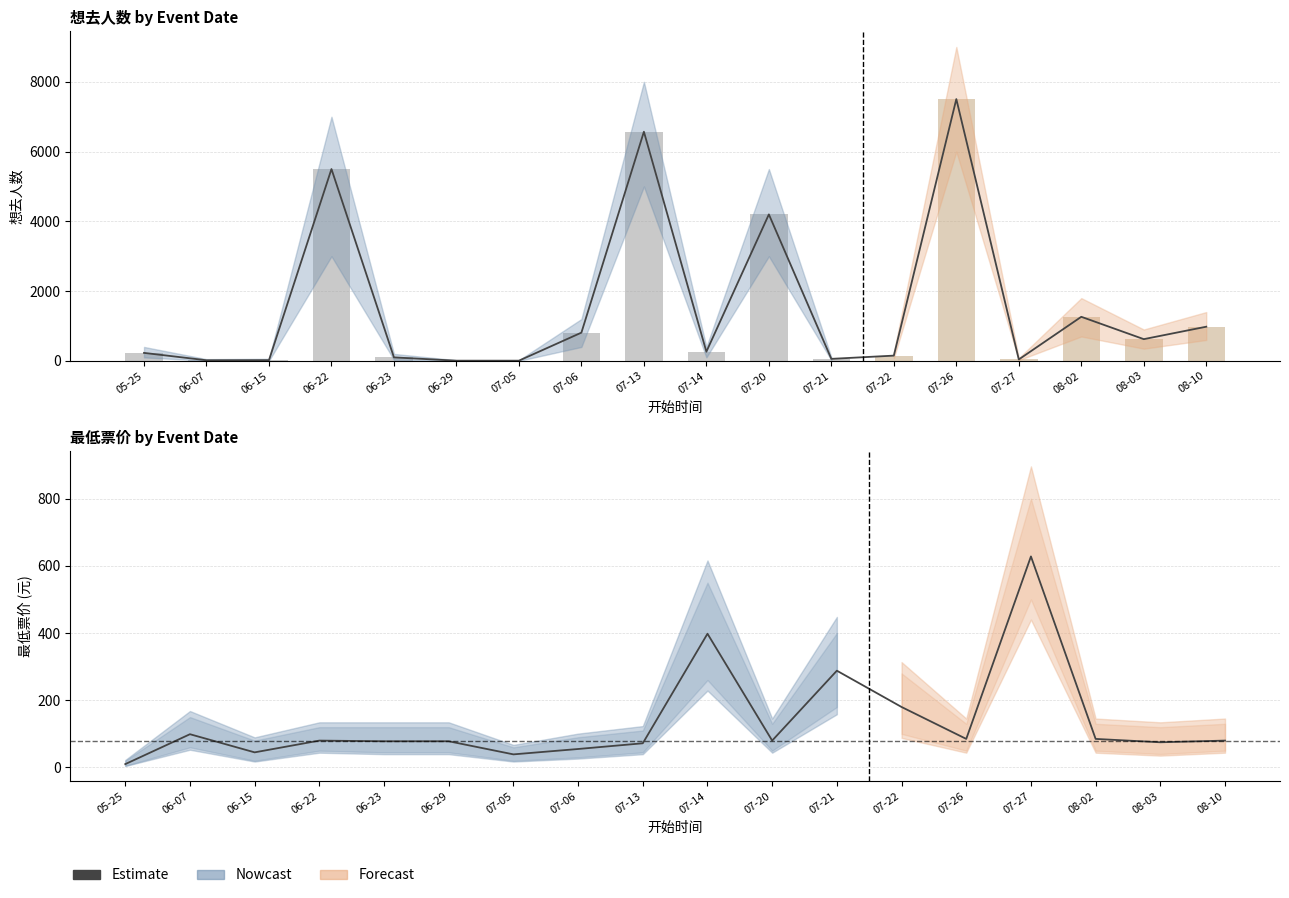

Rank the categories by value from lowest to highest.

05-25, 07-05, 06-15, 07-06, 07-13, 08-03, 06-23, 06-29, 06-22, 07-20, 08-10, 07-26, 08-02, 06-07, 07-22, 07-21, 07-14, 07-27